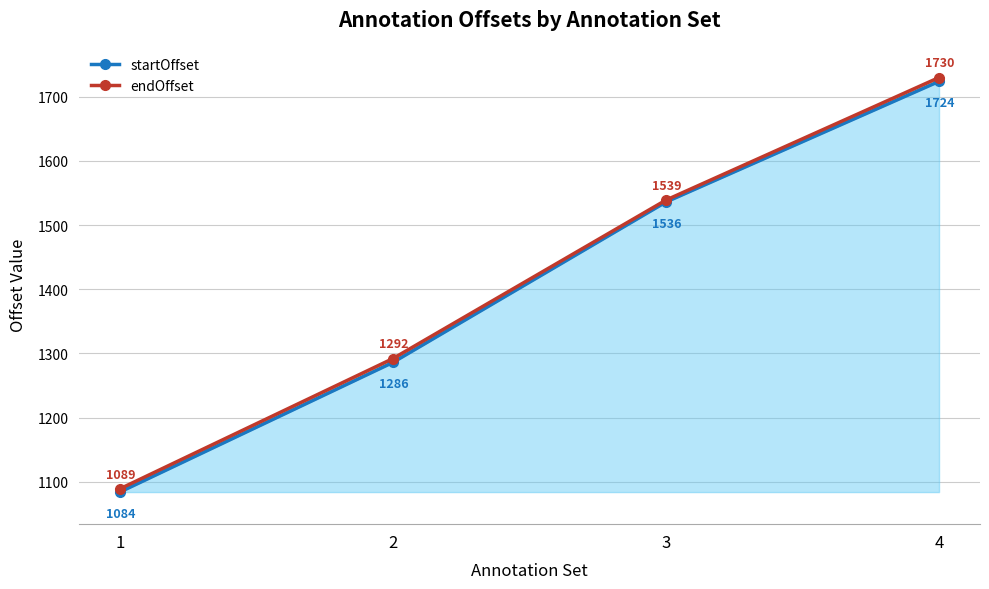

What are all the series names shown in the legend?

startOffset, endOffset